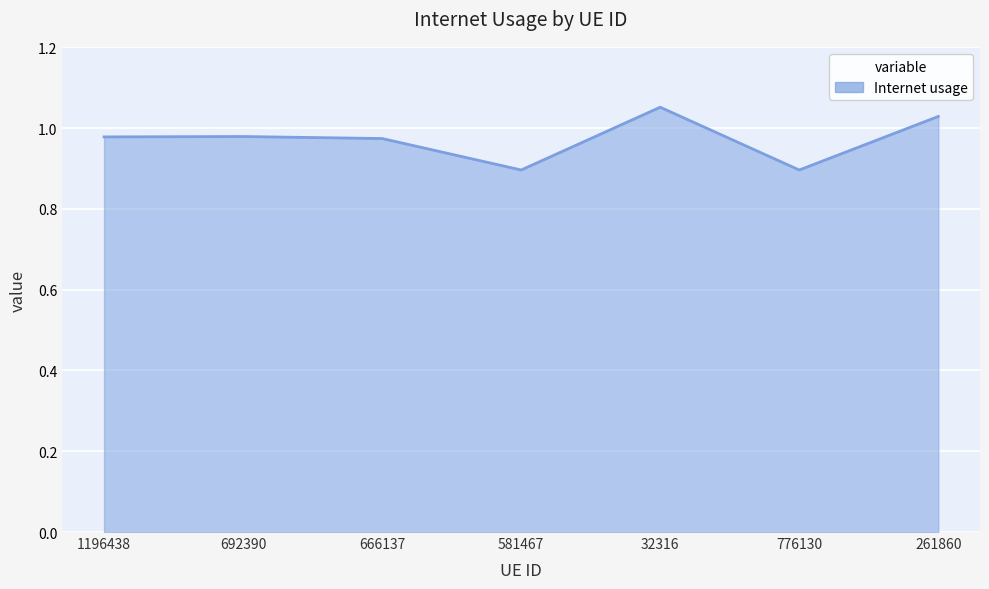

Count the values in the range 0 to 1.

5